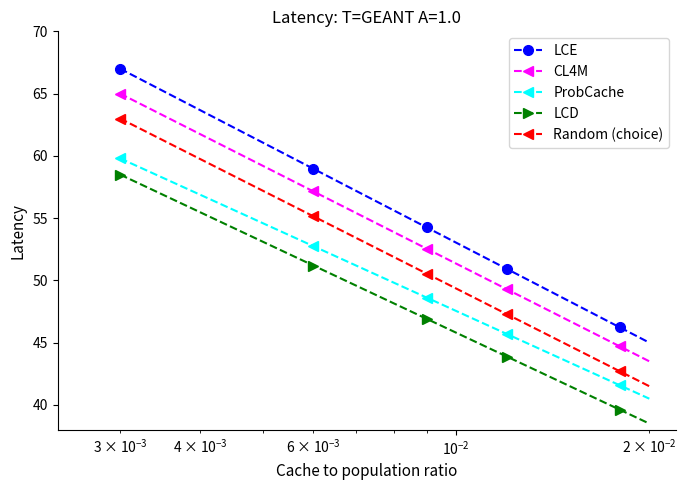

What is the value of the LCE point at the 7th from the left?

54.3